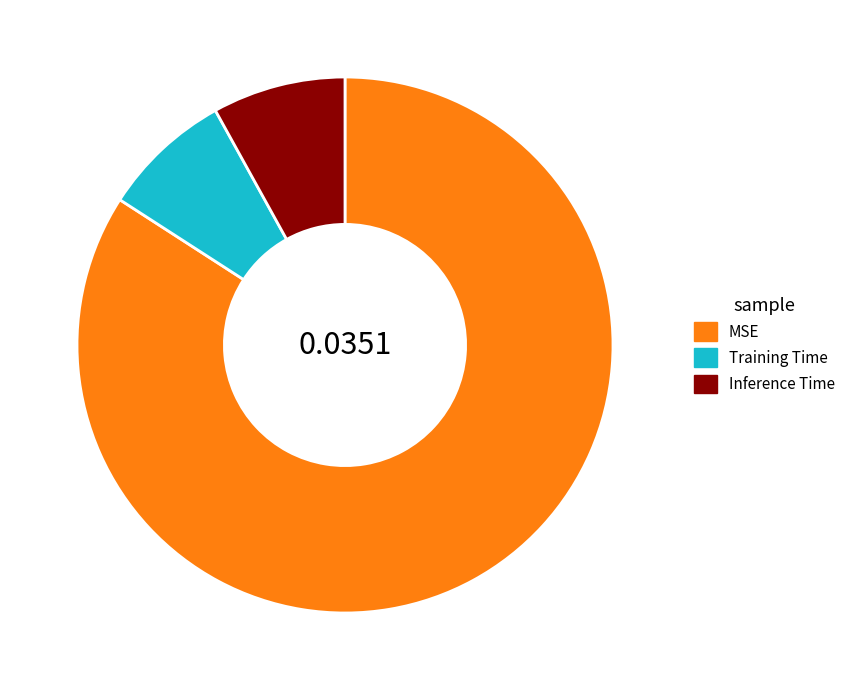

Does Inference Time represent more than half of the total?

No